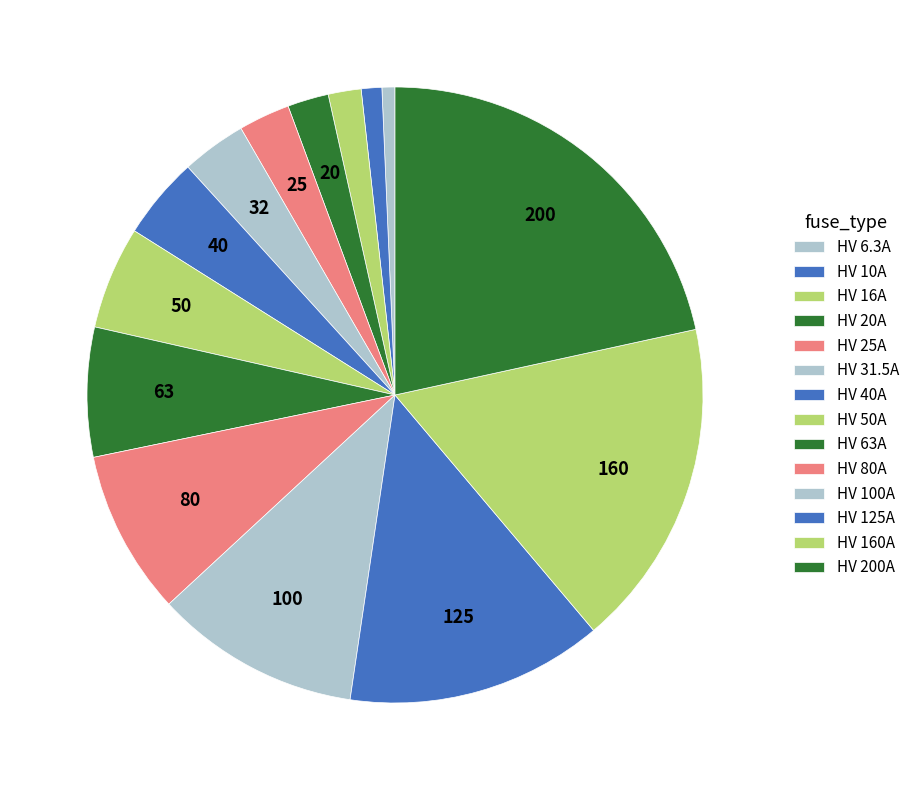

True or false: HV 6.3A accounts for 8% of the total.

False